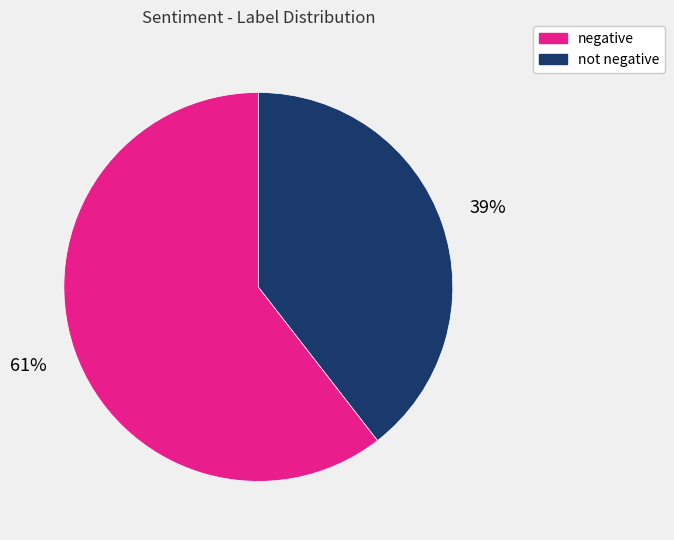

True or false: not negative accounts for 39% of the total.

True